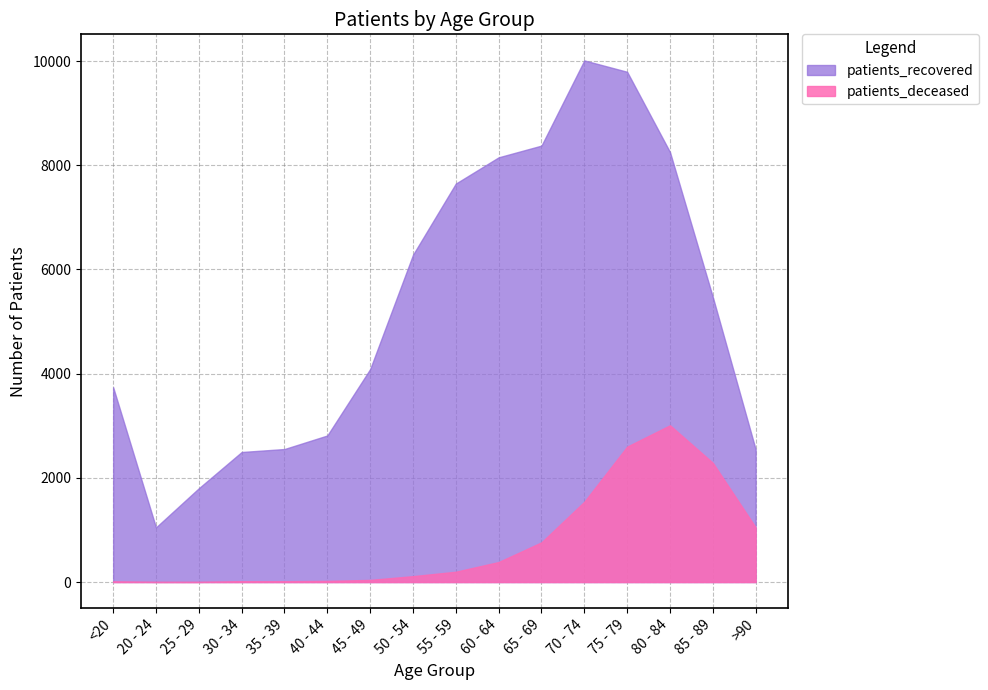

What are all the series names shown in the legend?

patients_recovered, patients_deceased